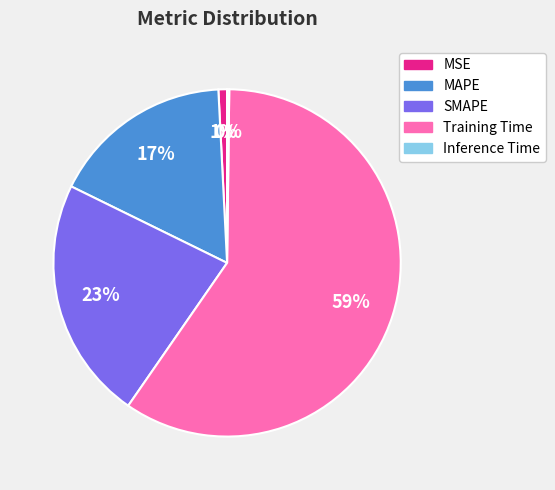

To the nearest percent, what is the difference between the largest and smallest slice percentages?

59%